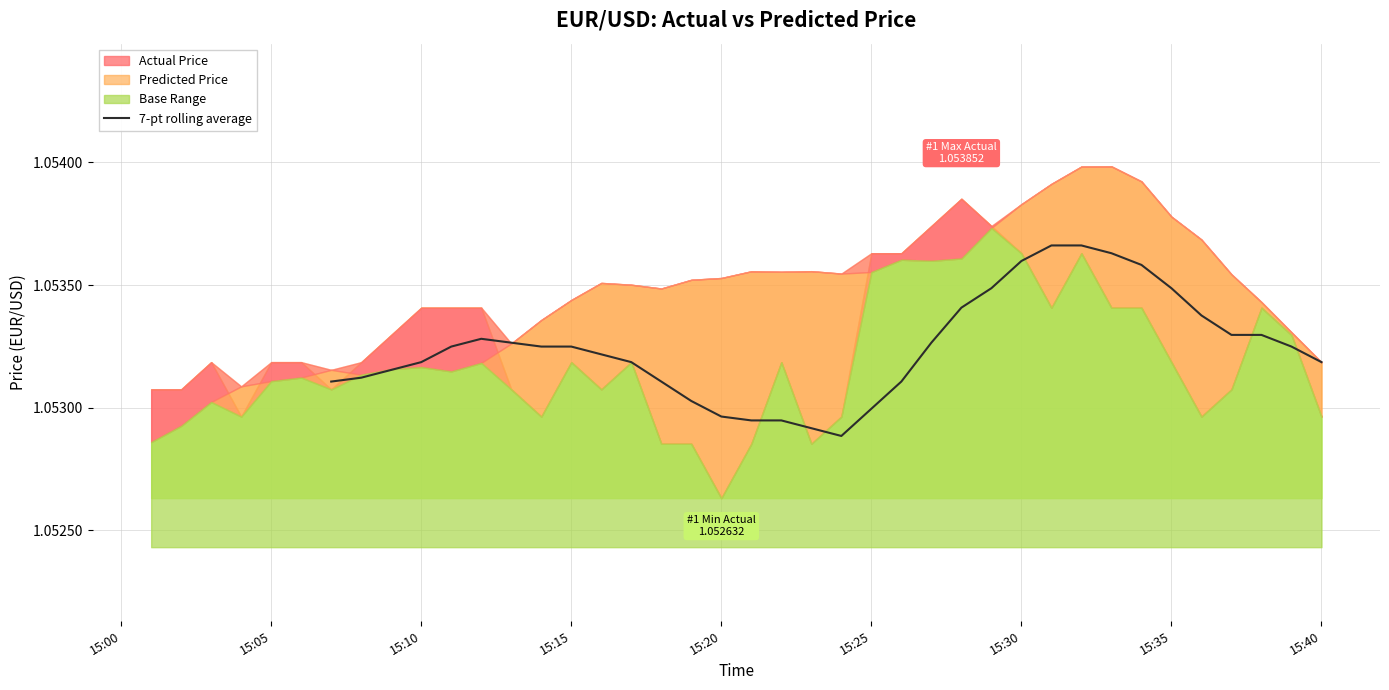

Reading left to right, what are all the values shown in this chart?

1.1	1.1	1.1	1.1	1.1	1.1	1.1	1.1	1.1	1.1	1.1	1.1	1.1	1.1	1.1	1.1	1.1	1.1	1.1	1.1	1.1	1.1	1.1	1.1	1.1	1.1	1.1	1.1	1.1	1.1	1.1	1.1	1.1	1.1